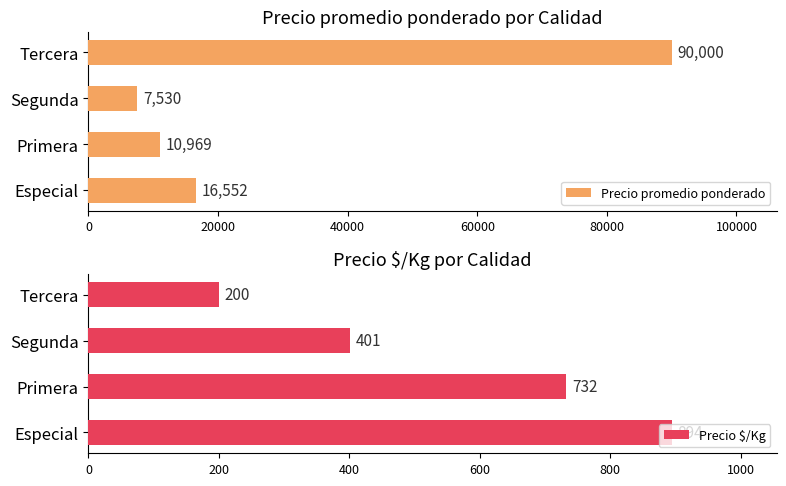

What is the value of the Precio promedio ponderado bar at the 2nd from the left?

10969